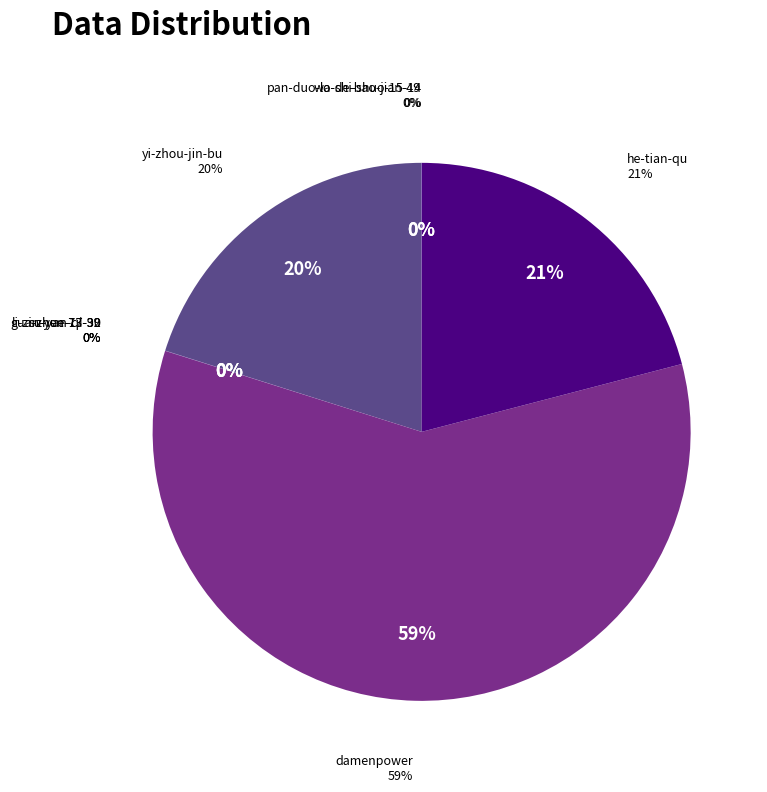

What is the smallest slice in the pie chart?

li-zi-zhen-73-39